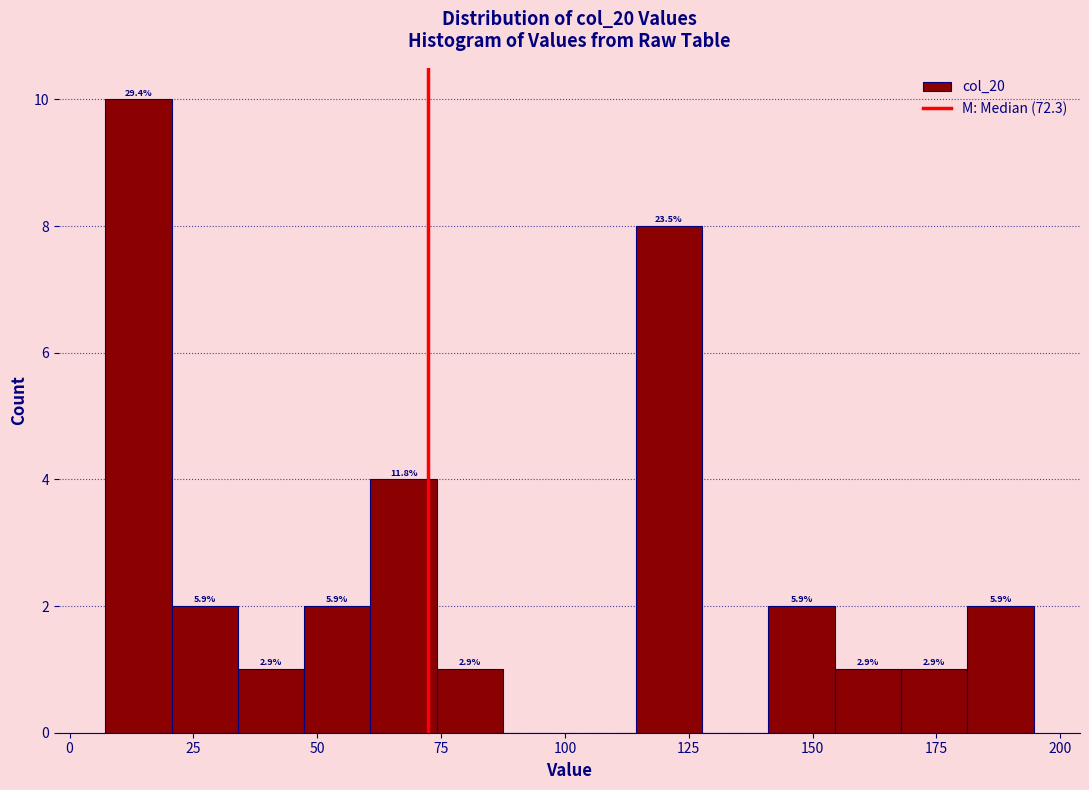

Read against the x-axis, roughly where is the centre of the tallest bar?

15